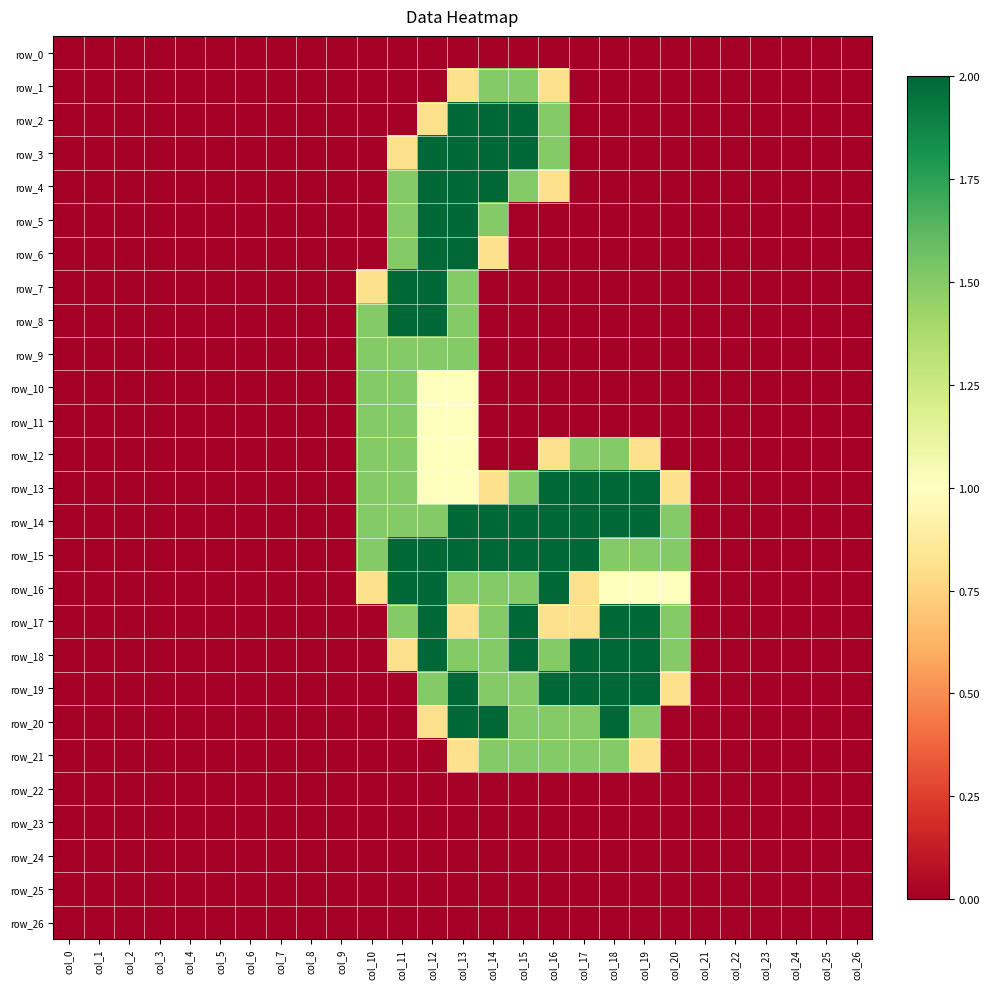

What is the spread (max minus min) of values at col_14?

2.0